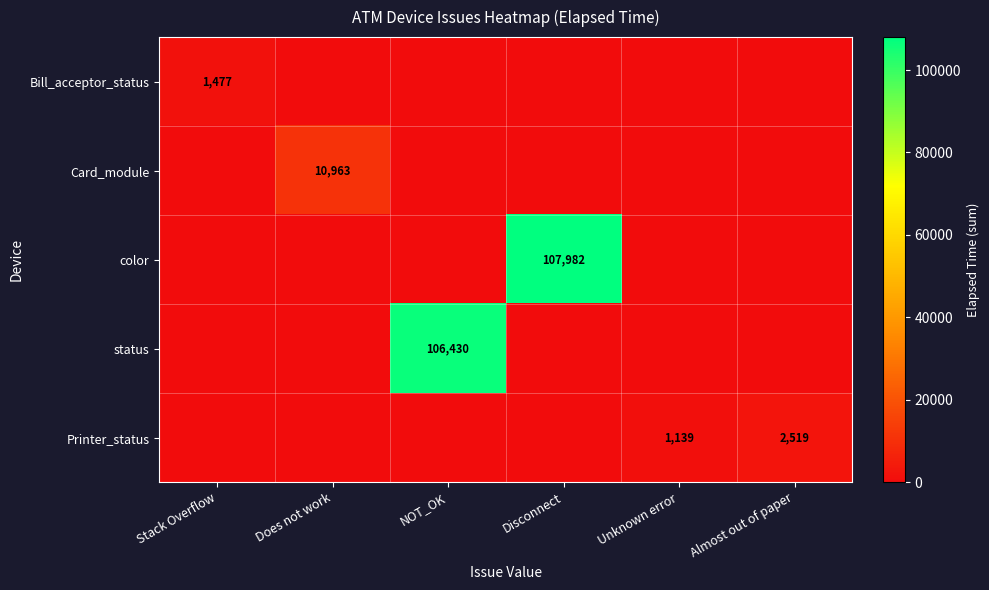

True or false: Printer_status has a value of 2519 at Almost out of paper.

True